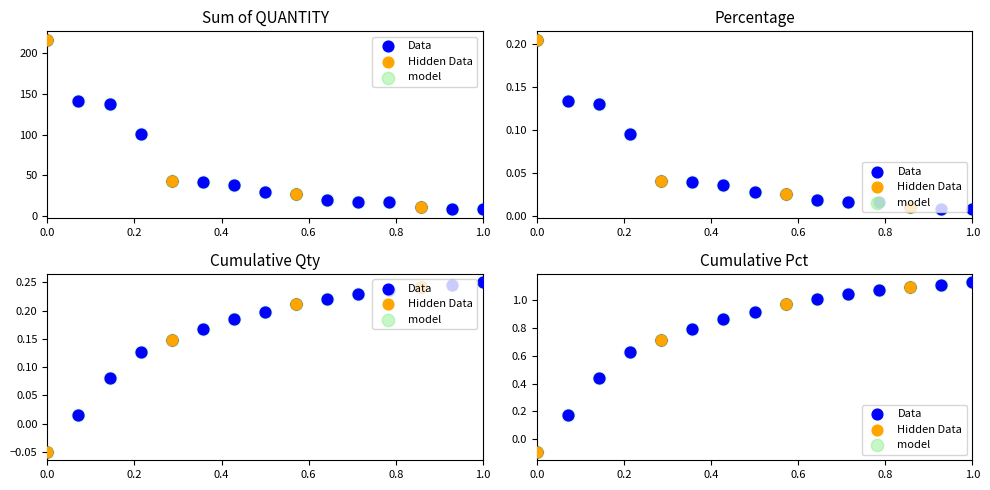

At how many categories does at least one series exceed 50?

4